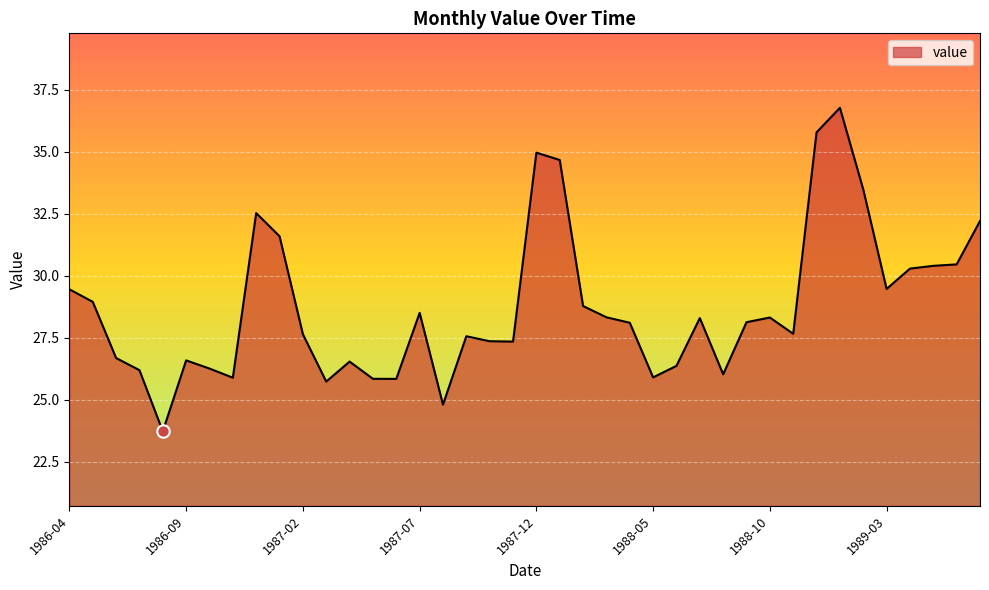

What is the minimum value shown in the chart?

23.7